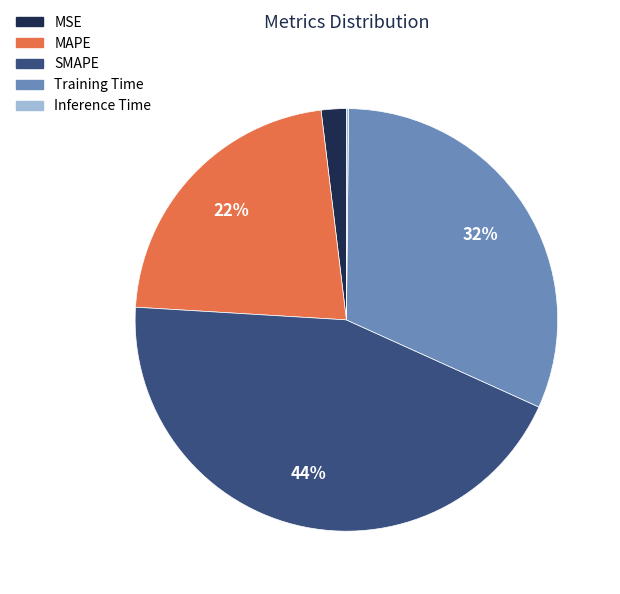

Is there any slice that represents more than half of the pie?

No